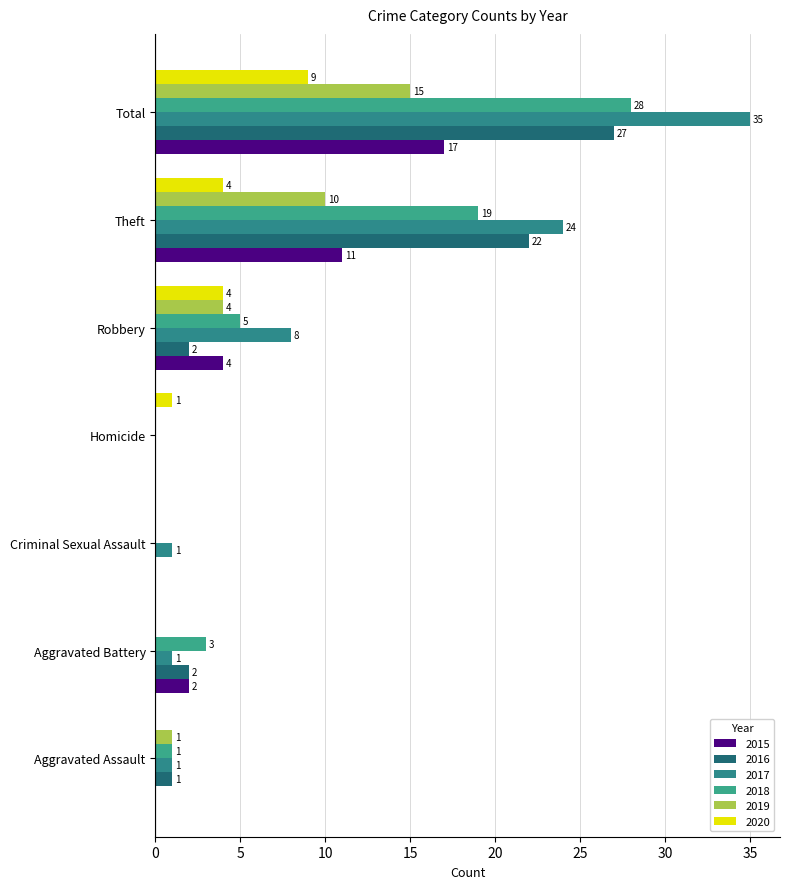

Which label corresponds to the smallest value in the chart?

Aggravated Assault